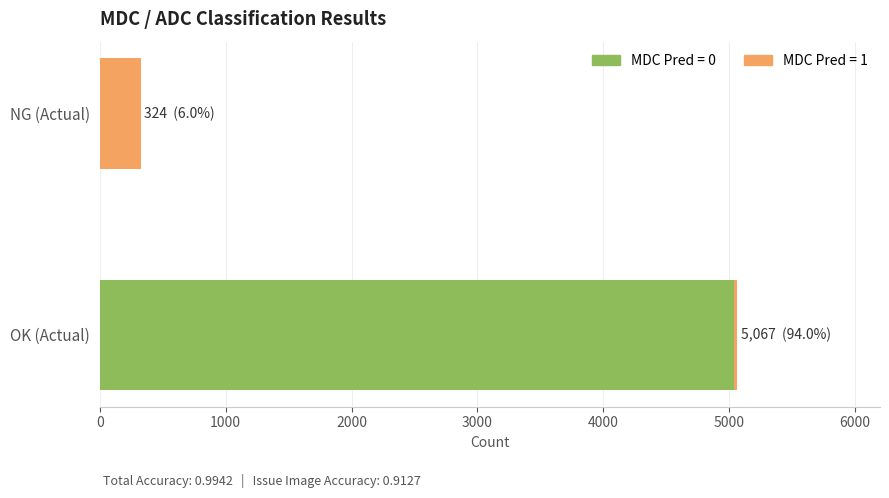

What is the total value across all series at NG (Actual)?

324